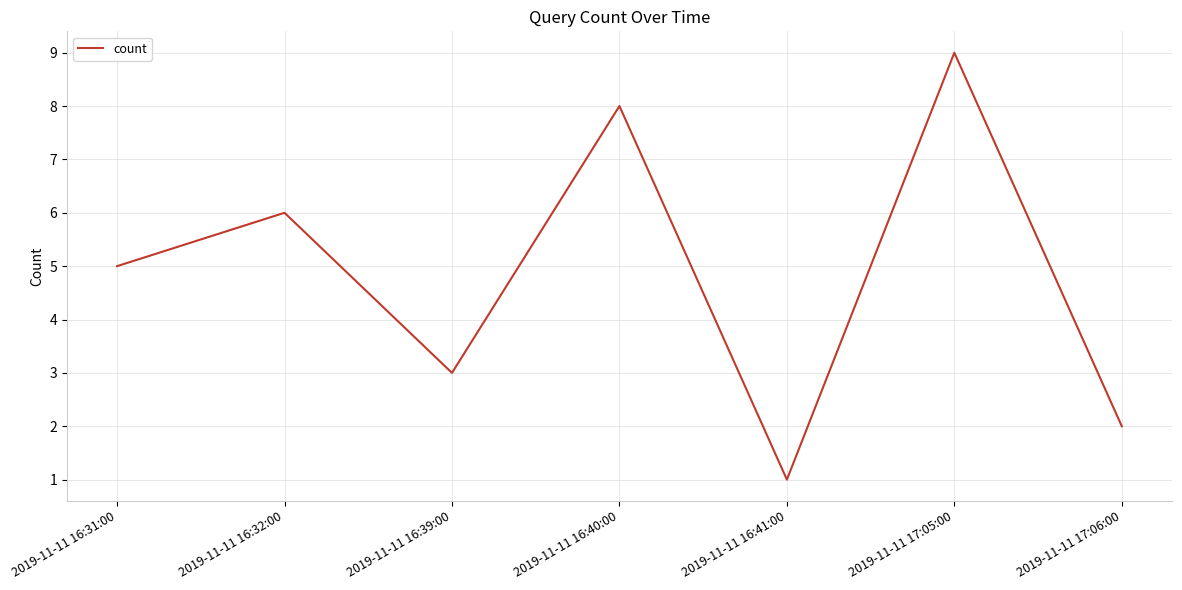

Read the value at 2019-11-11 16:39:00.

3